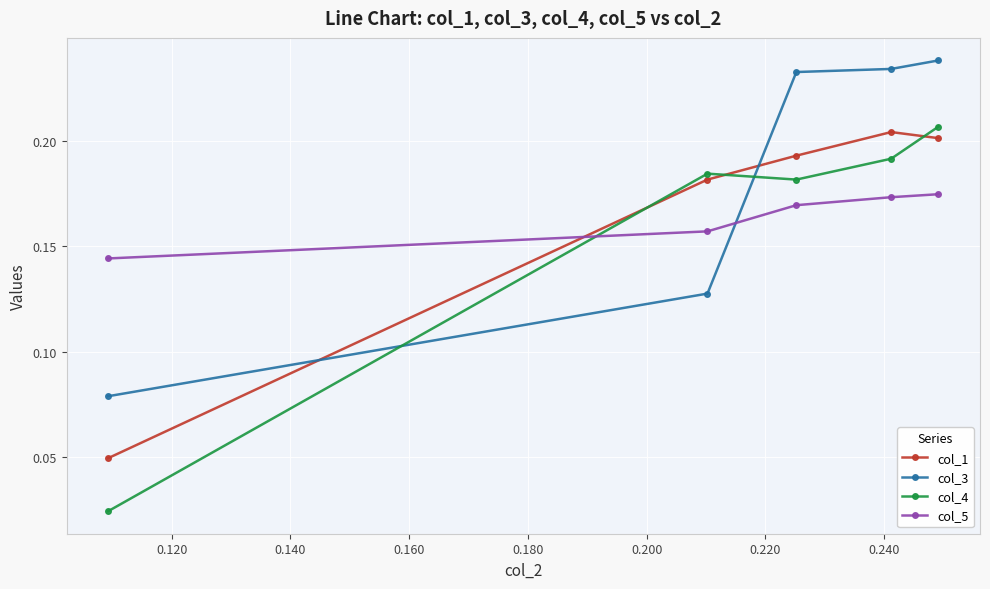

Count the col_4 values in the range 0 to 1.

5